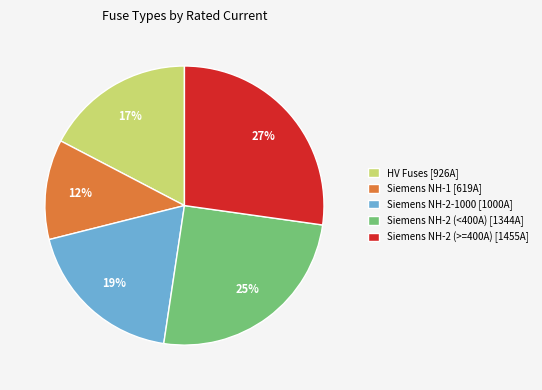

Is the sum of Siemens NH-1 [619A] and Siemens NH-2-1000 [1000A] greater than half?

No